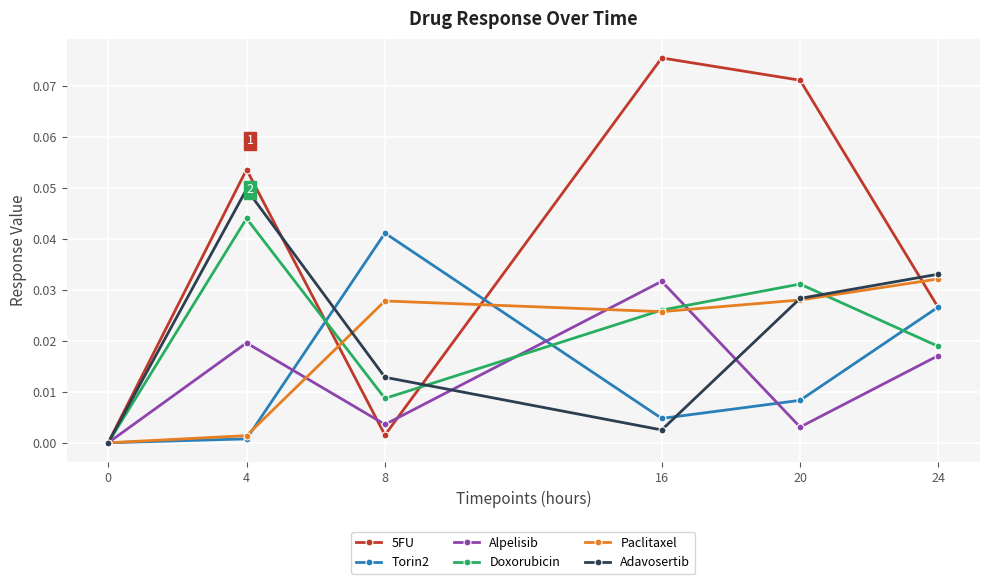

Which series has the widest spread of values?

5FU